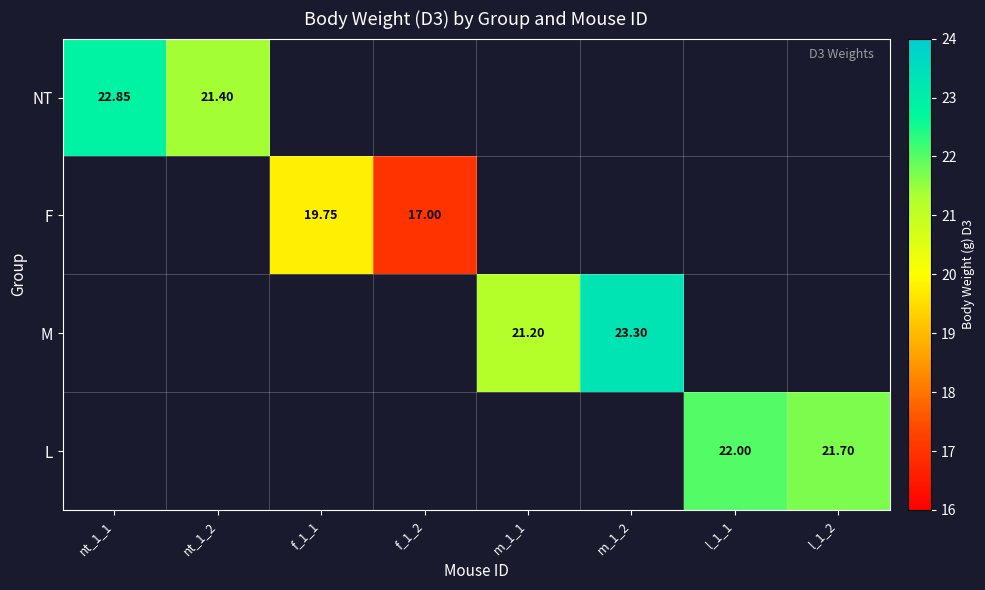

What is the difference between the F values at f_1_2 and f_1_1?

2.8